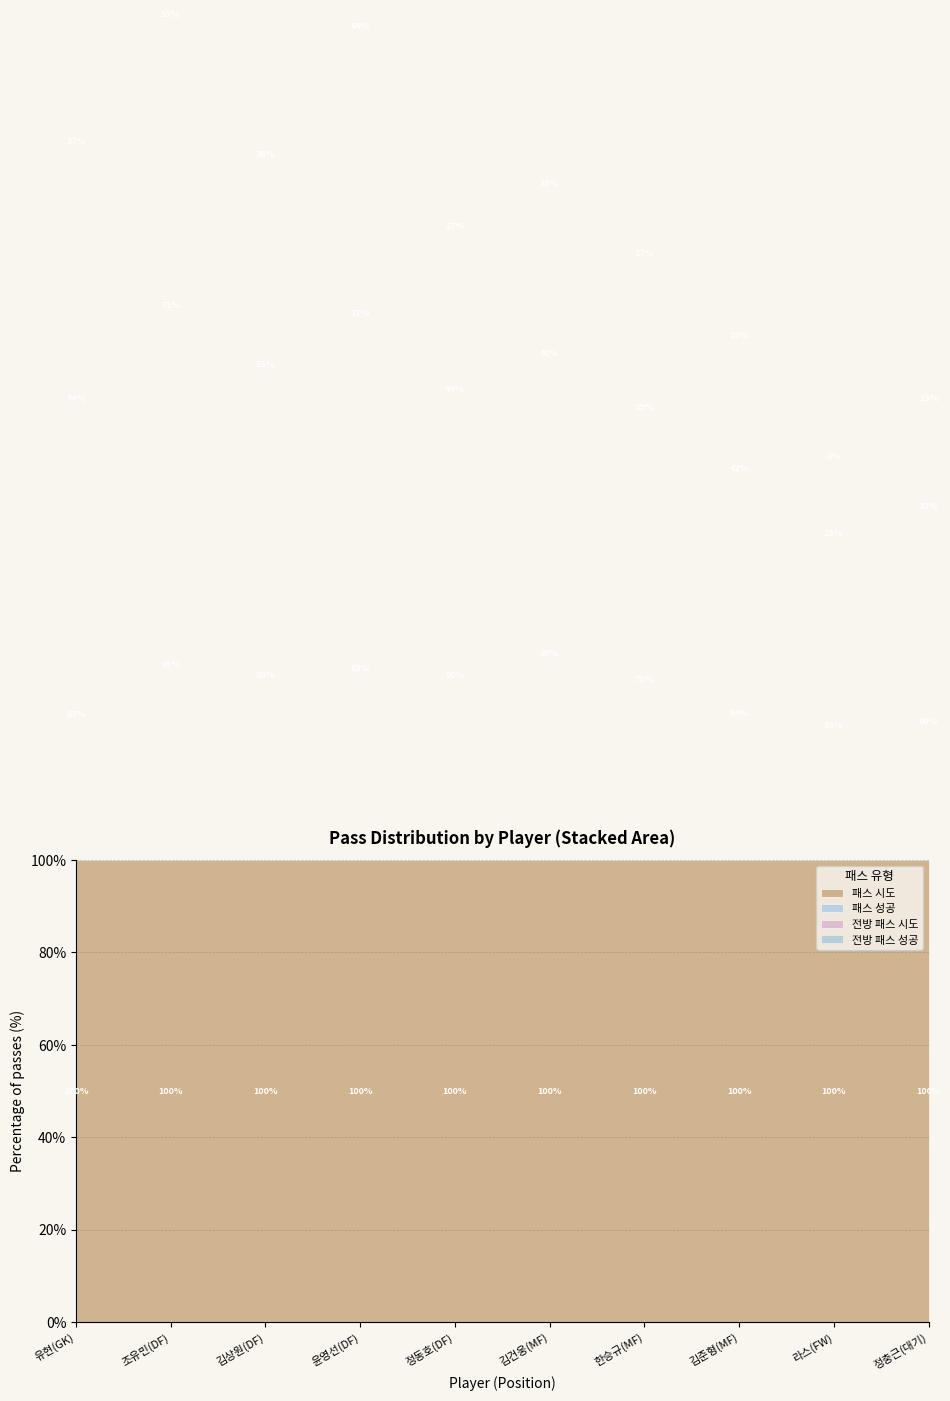

At which category does 패스 성공 reach its first local valley?

윤영선(DF)